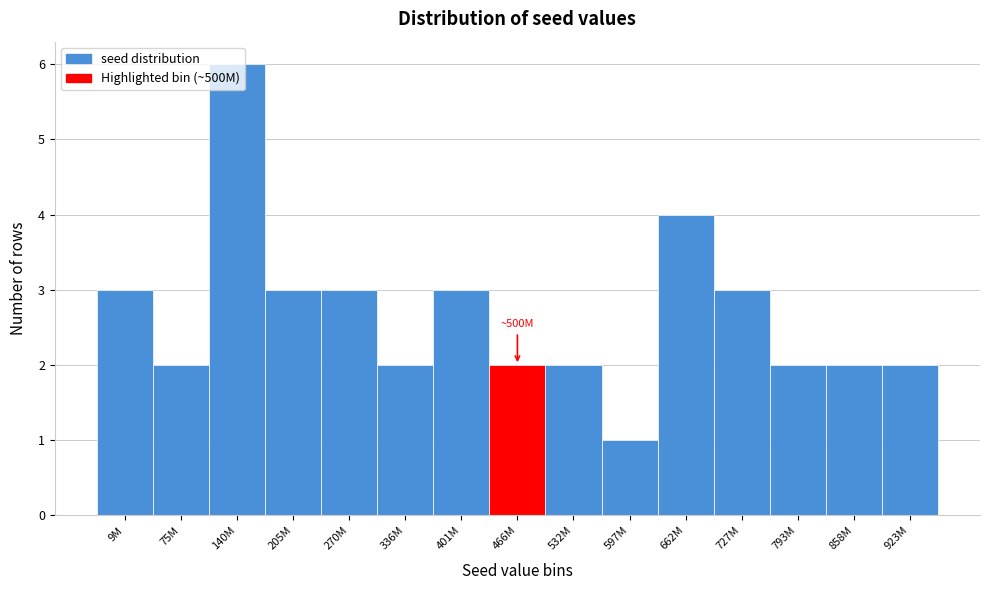

What value does the data have at 9M?

3